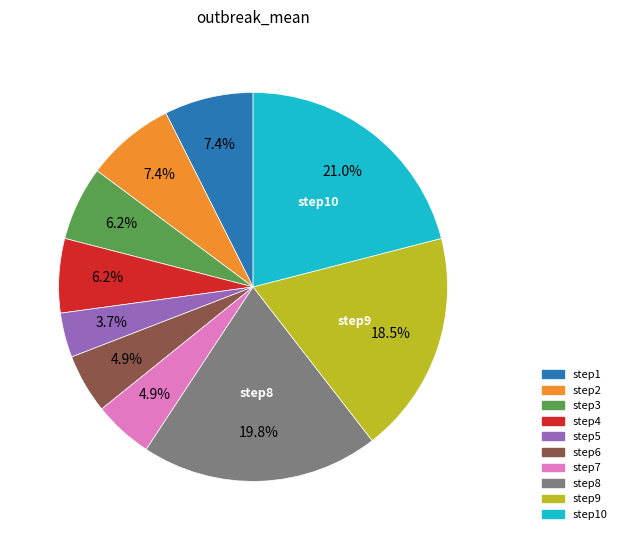

To the nearest percent, what is the combined percentage of step10 and step5?

25%